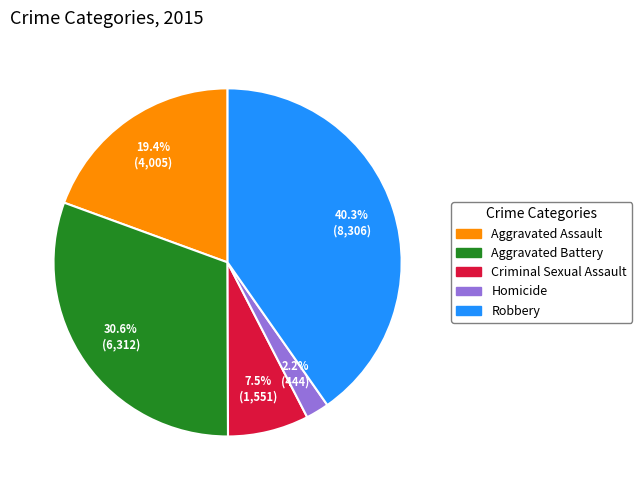

True or false: Aggravated Battery accounts for 36% of the total.

False